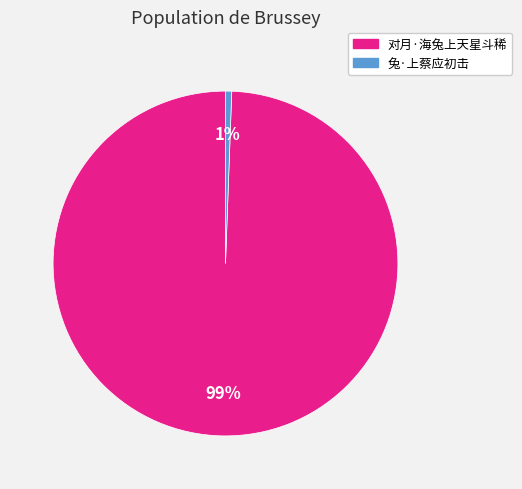

Is there a majority slice in this chart?

Yes